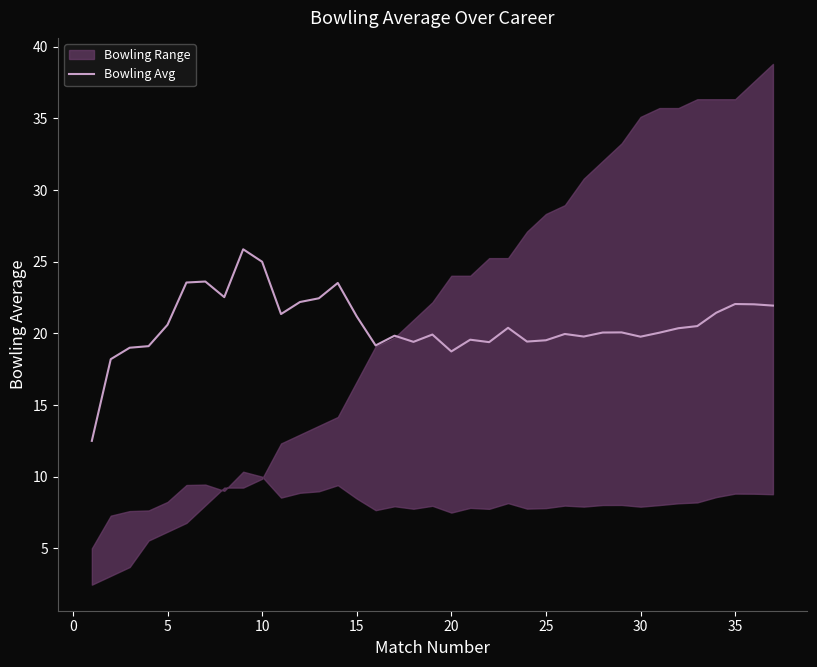

What is the minimum value shown in the chart?

12.5